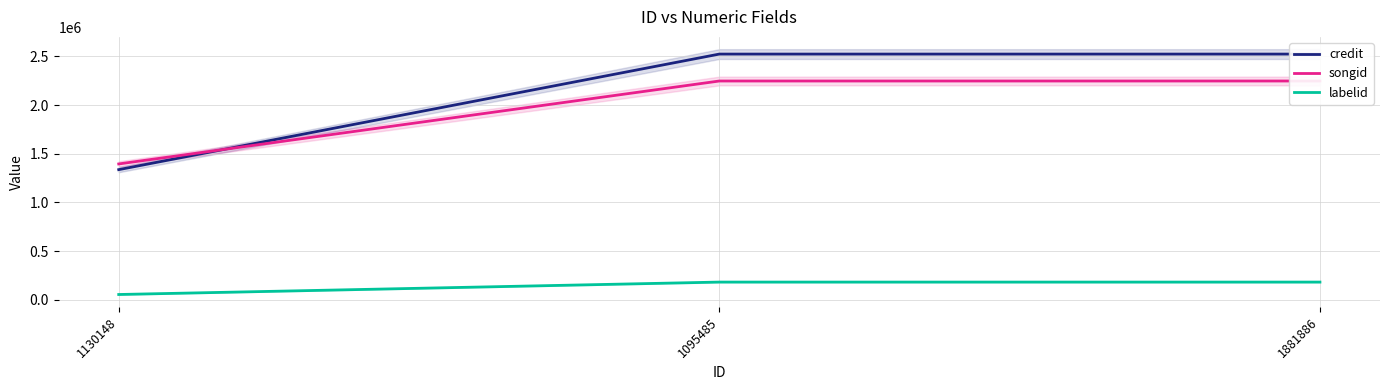

What is the spread (max minus min) of values at 1130148?

1340893